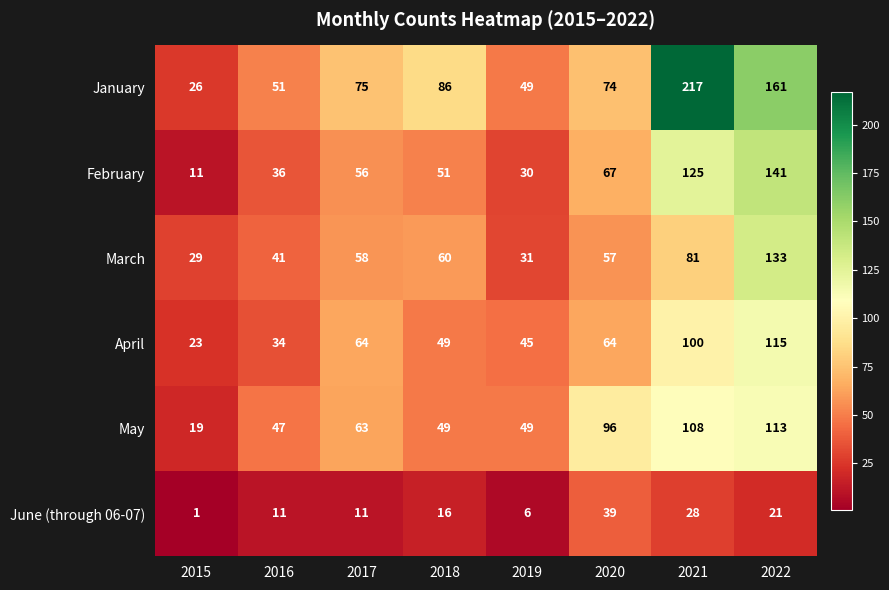

Count the number of categories in the chart.

8